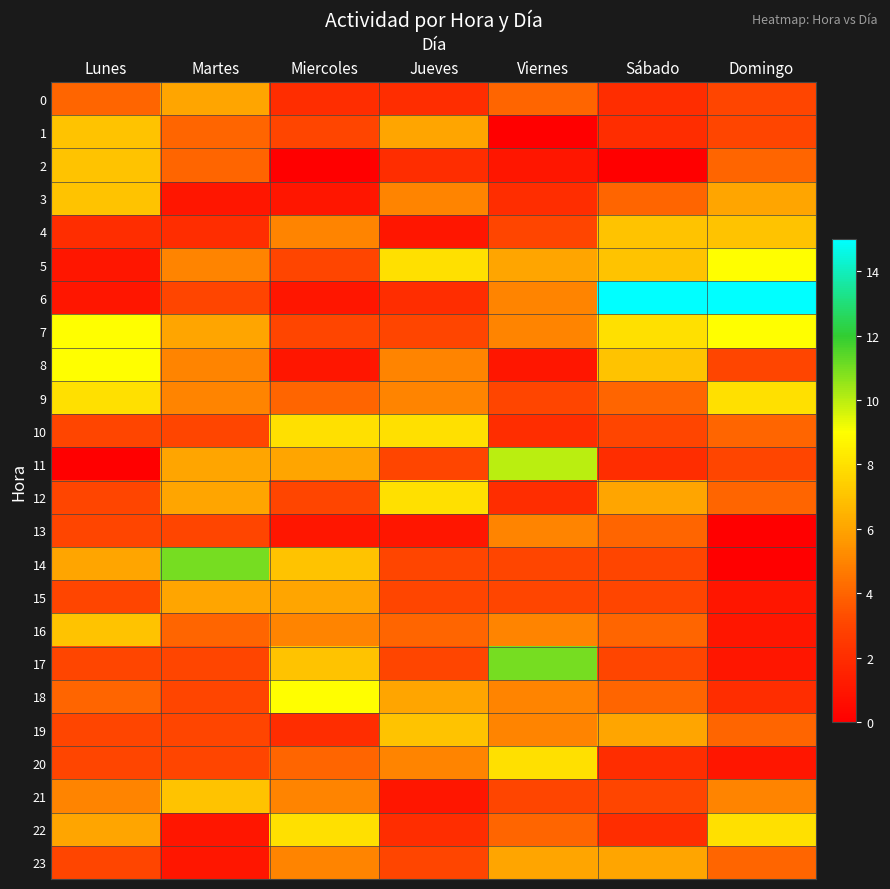

Rank the series by their maximum value, from highest to lowest.

6, 14, 17, 11, 5, 7, 8, 18, 9, 10, 12, 20, 22, 1, 2, 3, 4, 16, 19, 21, 0, 15, 23, 13